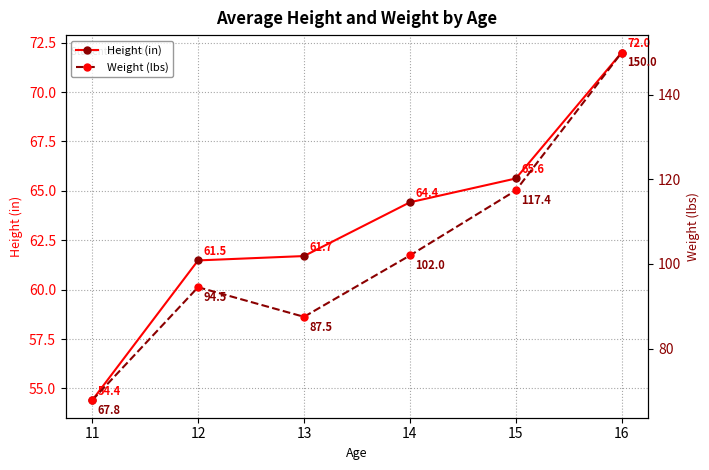

True or false: Weight (lbs) and Height (in) intersect in this chart.

False